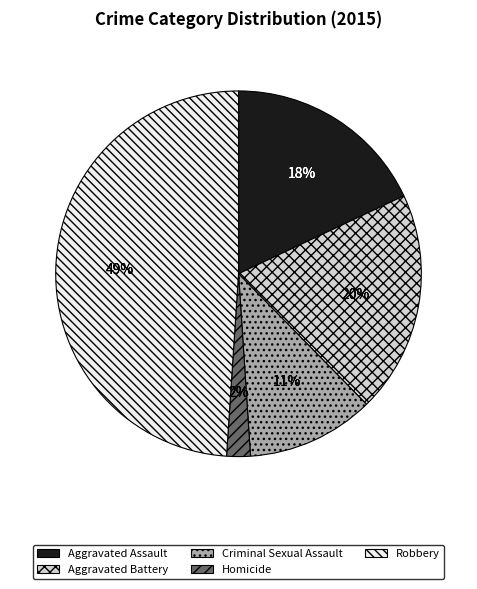

What is the largest slice in the pie chart?

Robbery